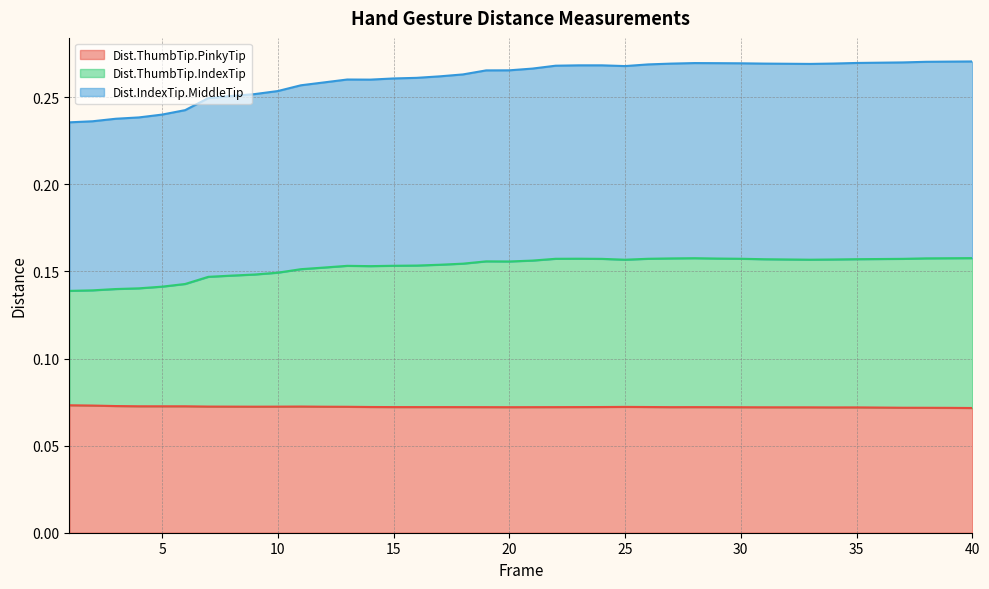

At 39, list the series in order from largest to smallest.

Dist.IndexTip.MiddleTip, Dist.ThumbTip.IndexTip, Dist.ThumbTip.PinkyTip